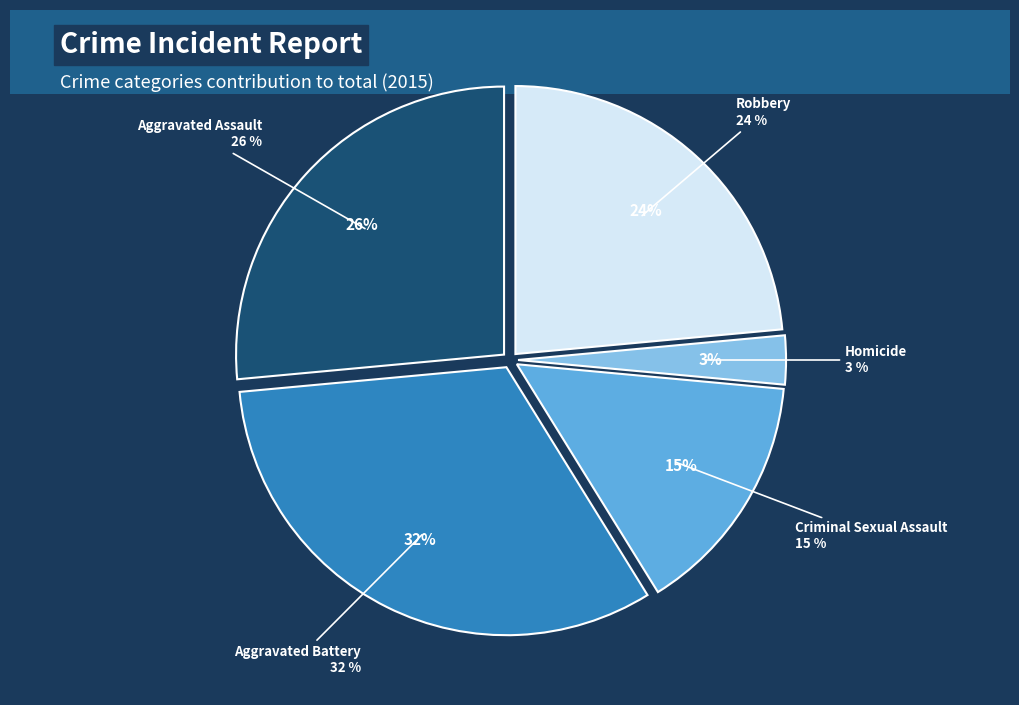

True or false: Aggravated Battery accounts for 20% of the total.

False